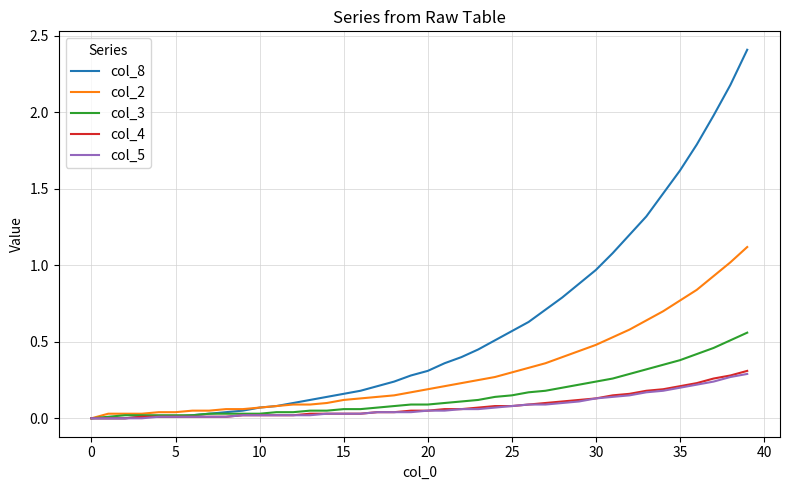

Which series has the largest total across all categories?

col_8